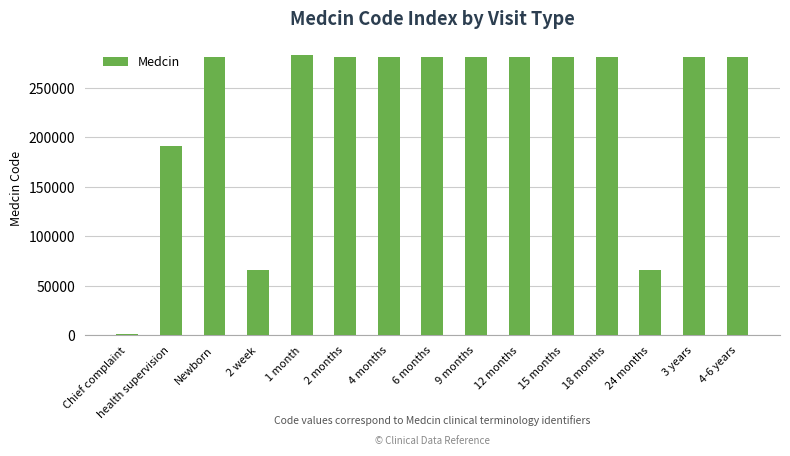

What is the average value?

228392